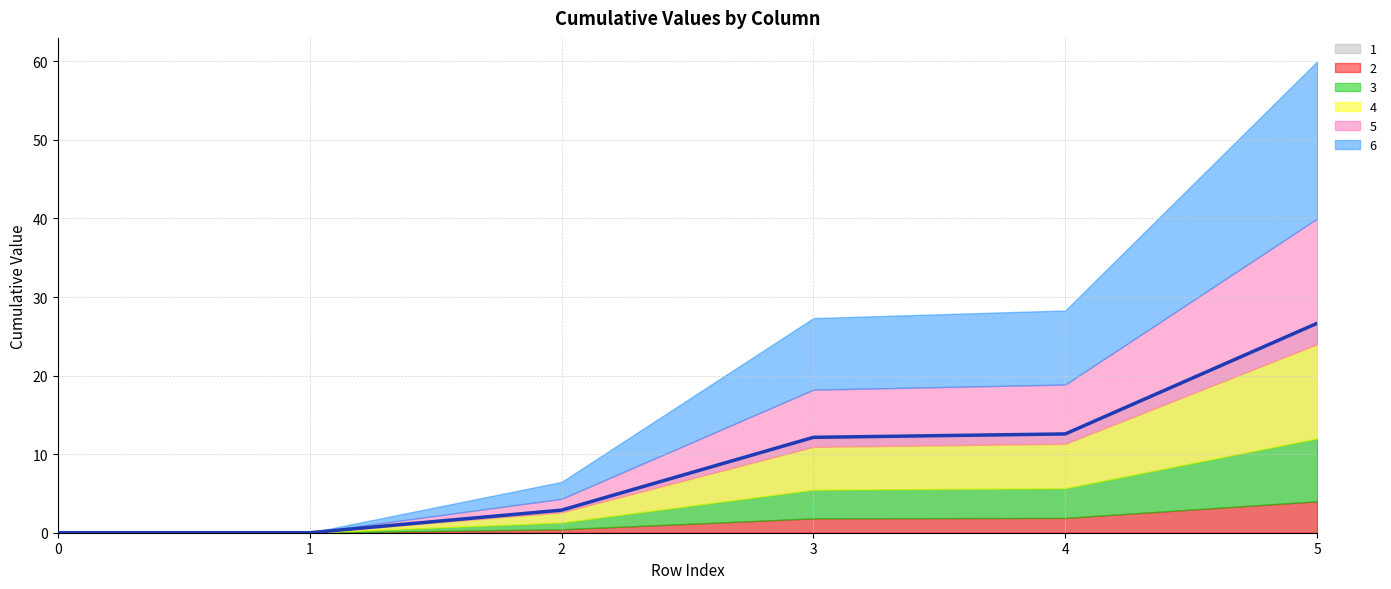

True or false: 1 and 4 cross at least once.

False